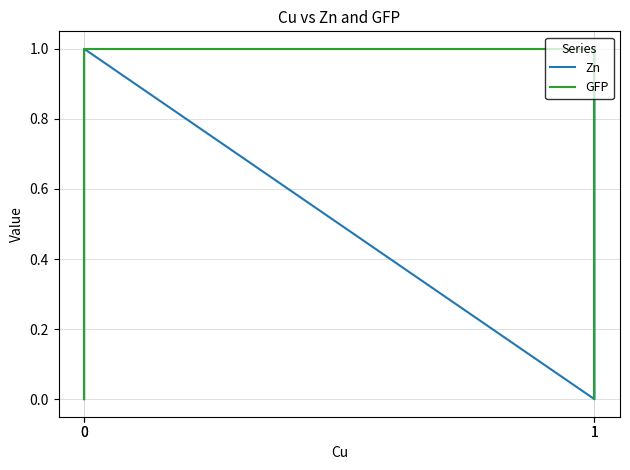

Does the chart have visible grid lines?

Yes